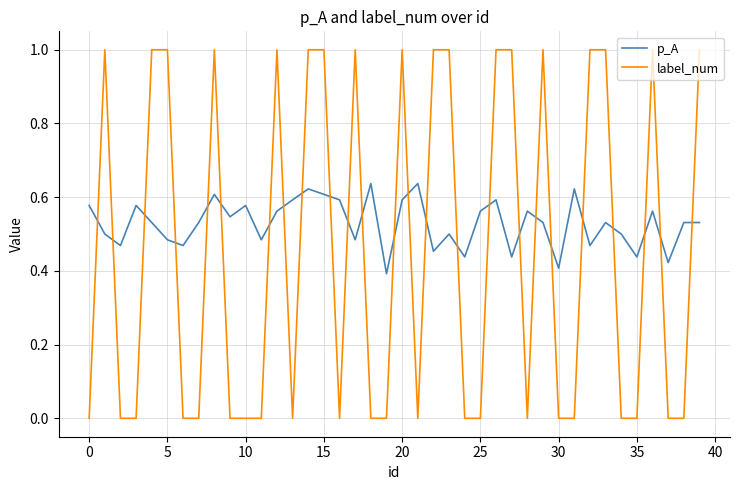

Which series has the widest spread of values?

label_num